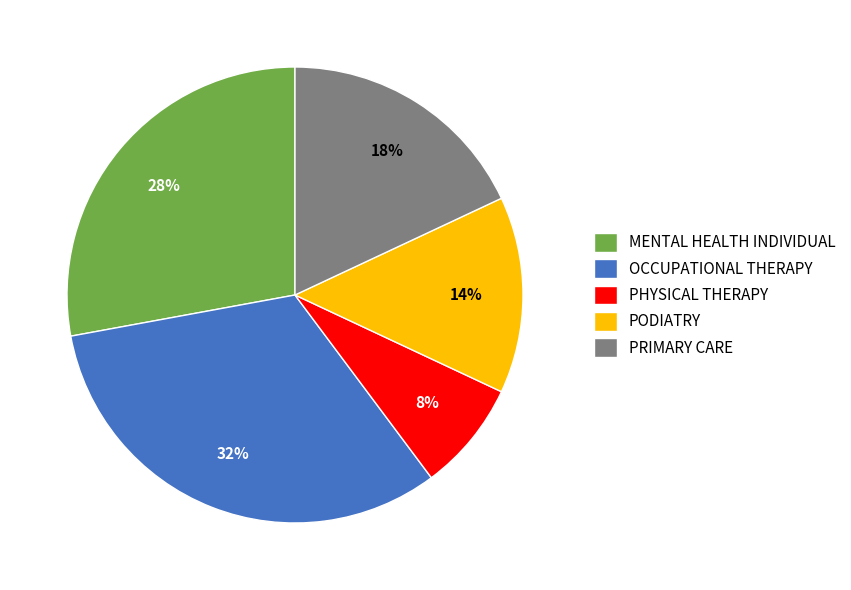

Which category has the smallest portion of the pie?

PHYSICAL THERAPY